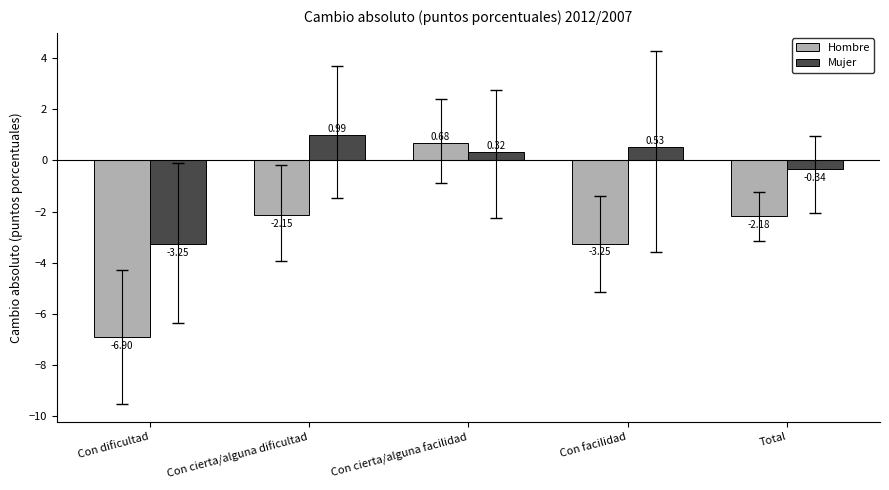

What is the sum of all Hombre values?

-13.8